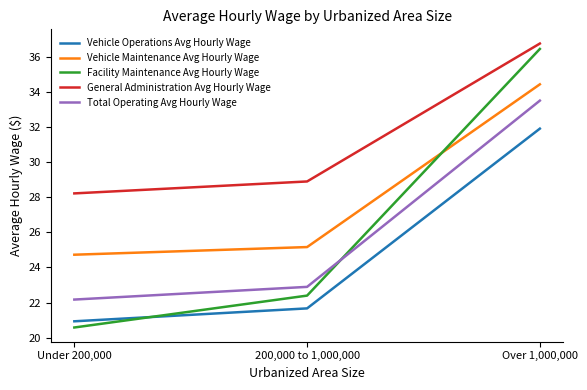

Reading left to right, extract all data points from this chart.

Vehicle Operations Avg Hourly Wage: 20.9	21.7	31.9
Vehicle Maintenance Avg Hourly Wage: 24.7	25.2	34.4
Facility Maintenance Avg Hourly Wage: 20.6	22.4	36.4
General Administration Avg Hourly Wage: 28.2	28.9	36.8
Total Operating Avg Hourly Wage: 22.2	22.9	33.5